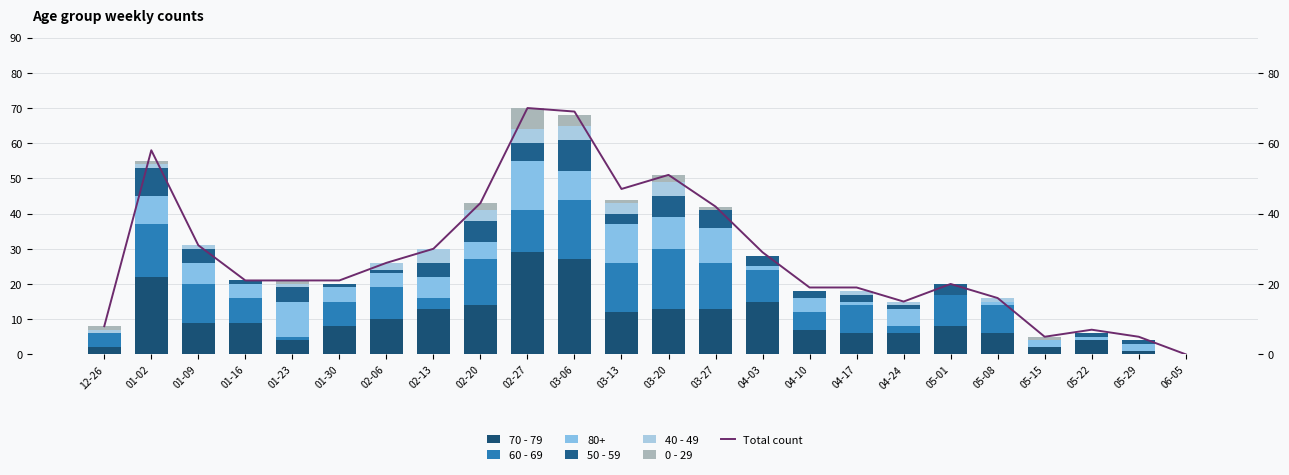

Which series changed the most between 02-27 and 03-27?

Total count